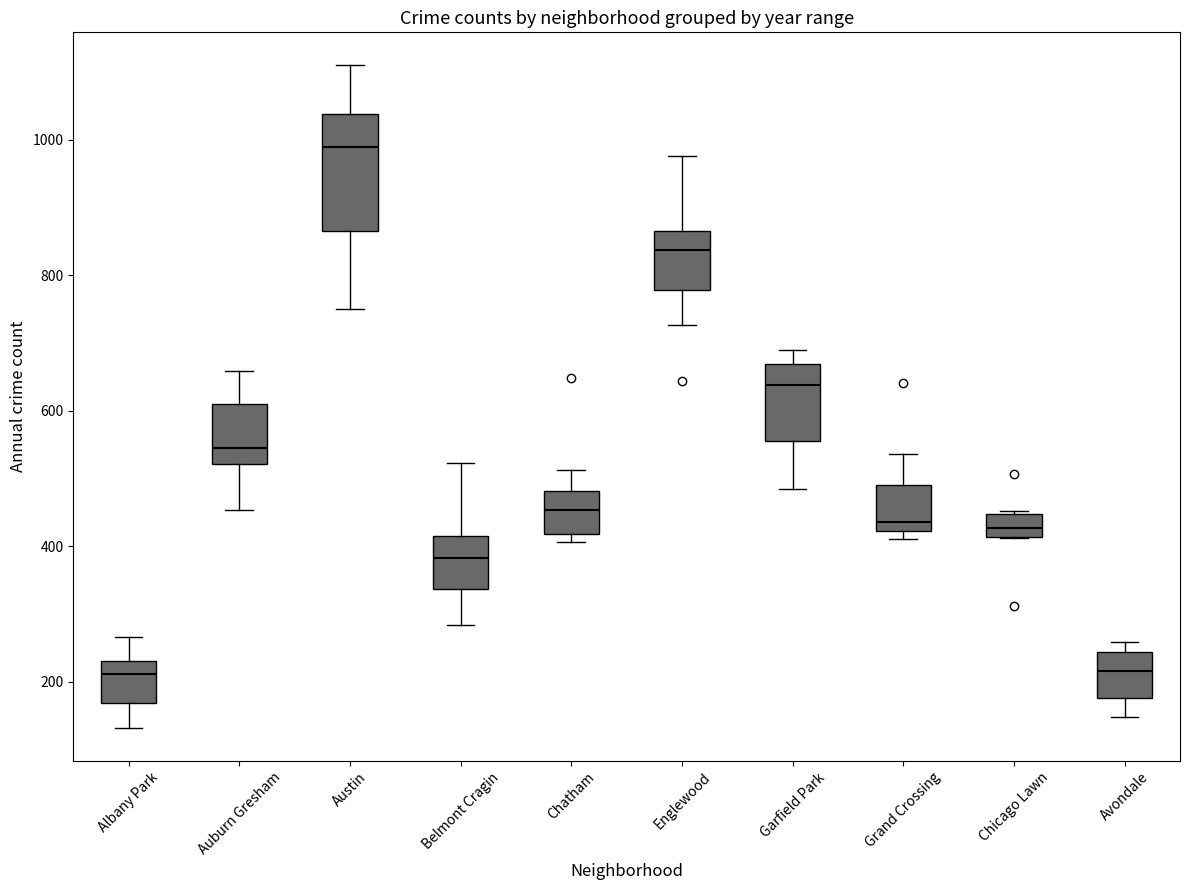

Which box has the highest median line?

Austin